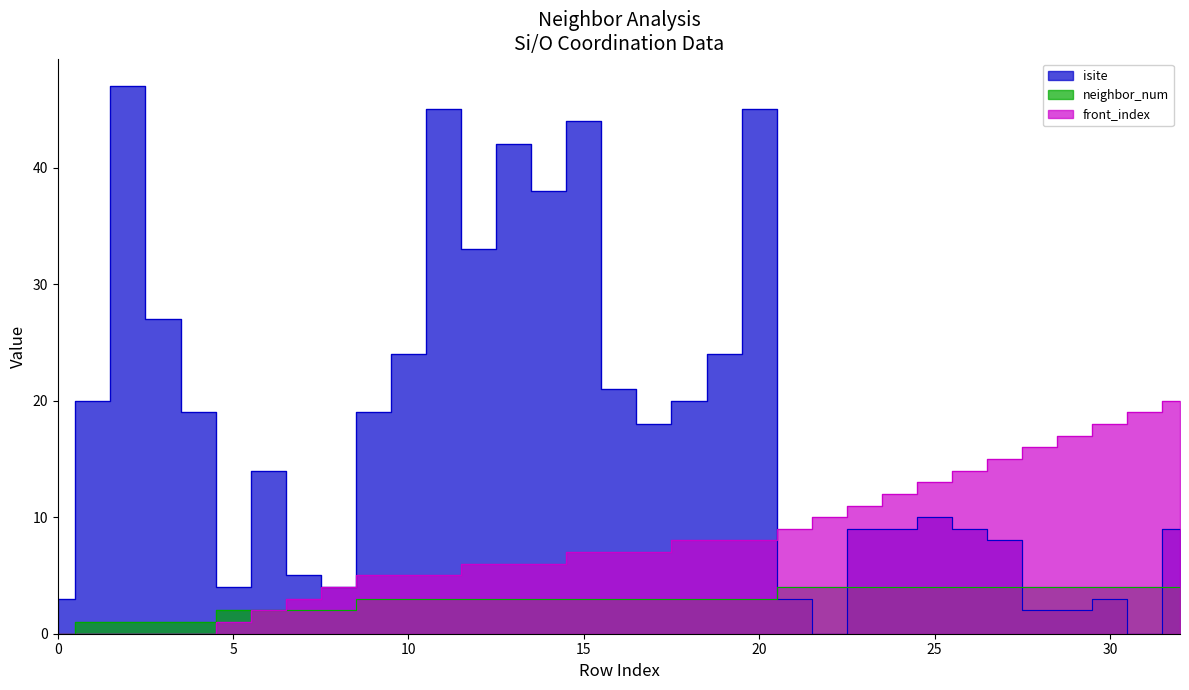

Which series ends up on top after the final intersection of isite and front_index?

front_index